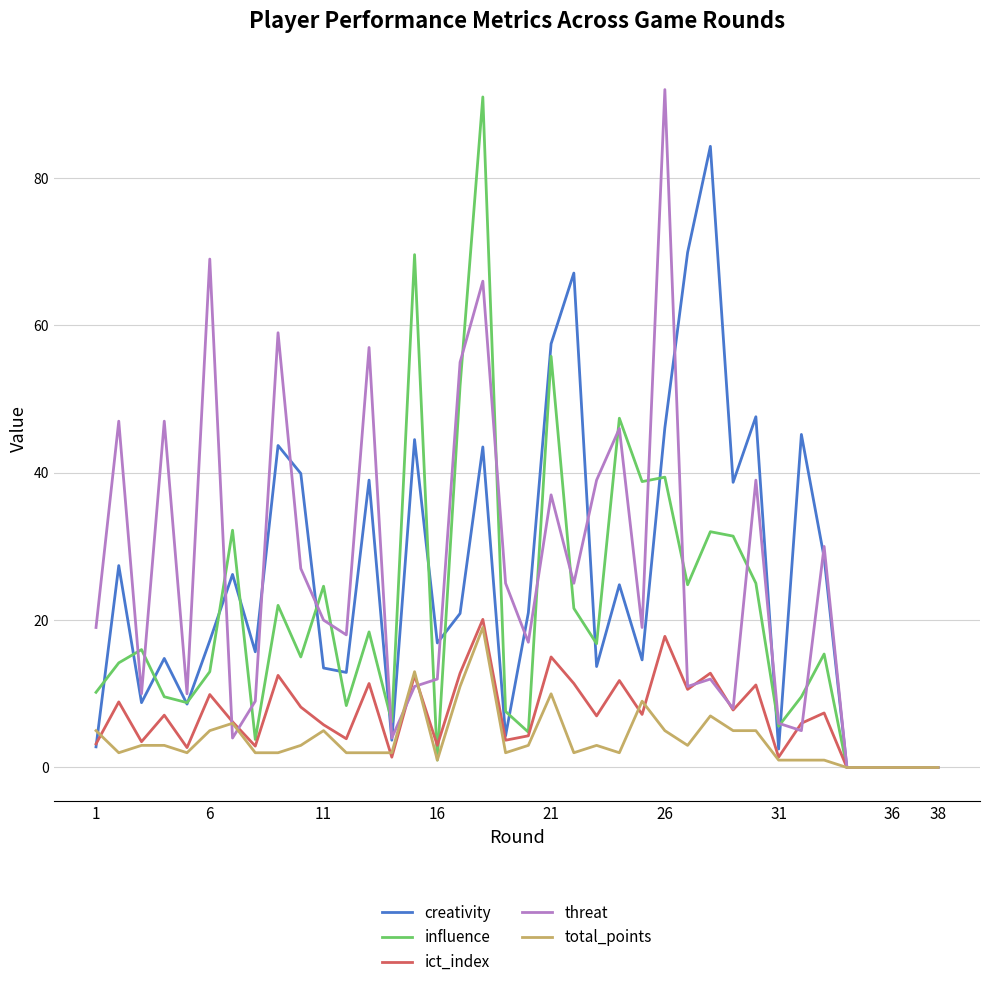

True or false: ict_index has more than 1 interior local peaks.

True